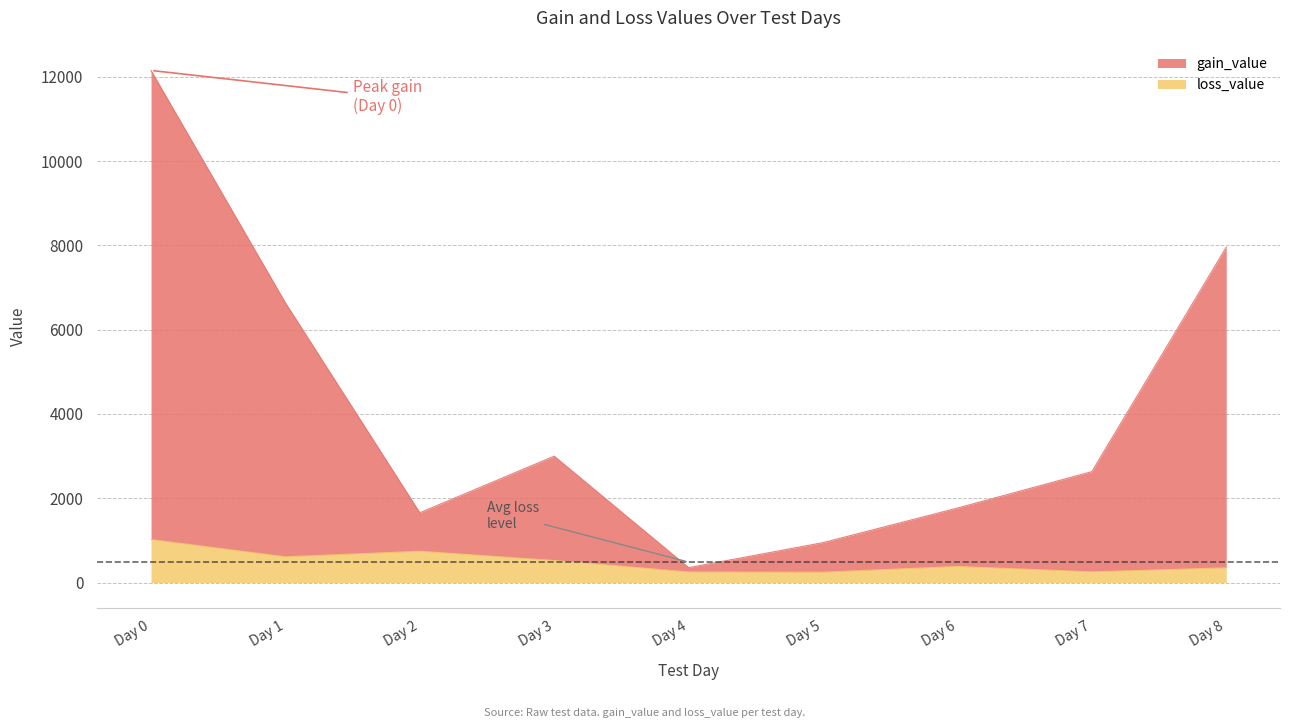

At which label does loss_value reach its peak?

Day 0